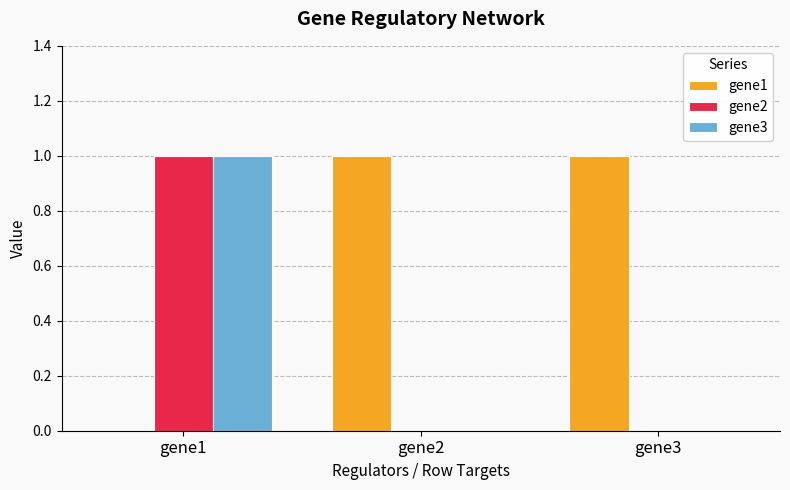

Does the chart contain stacked bars?

No